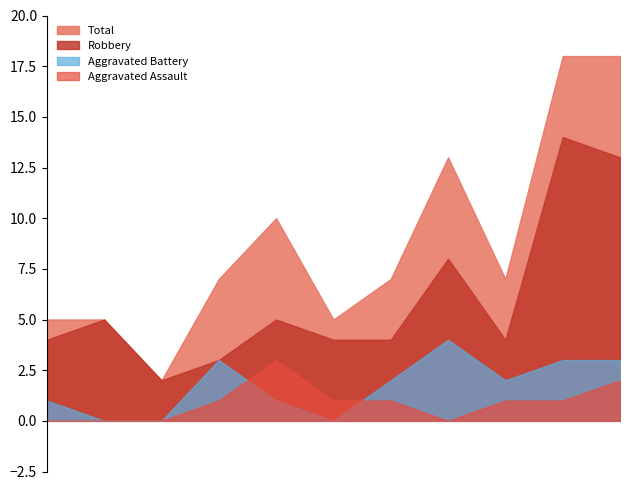

What are all the series names shown in the legend?

Total, Robbery, Aggravated Battery, Aggravated Assault